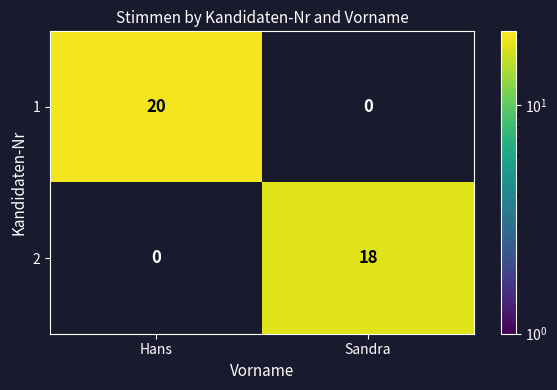

Between Hans and Sandra, which series saw the biggest shift?

1